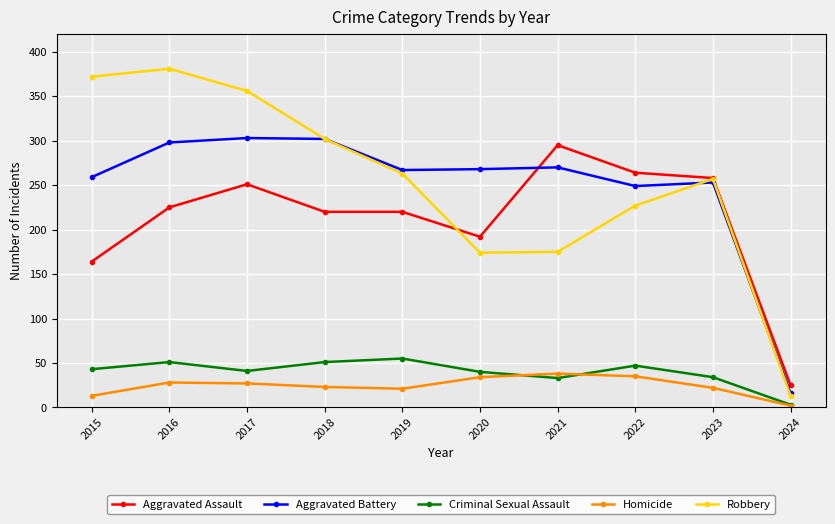

In Robbery, how many points are lower than both neighbors (excluding endpoints)?

1